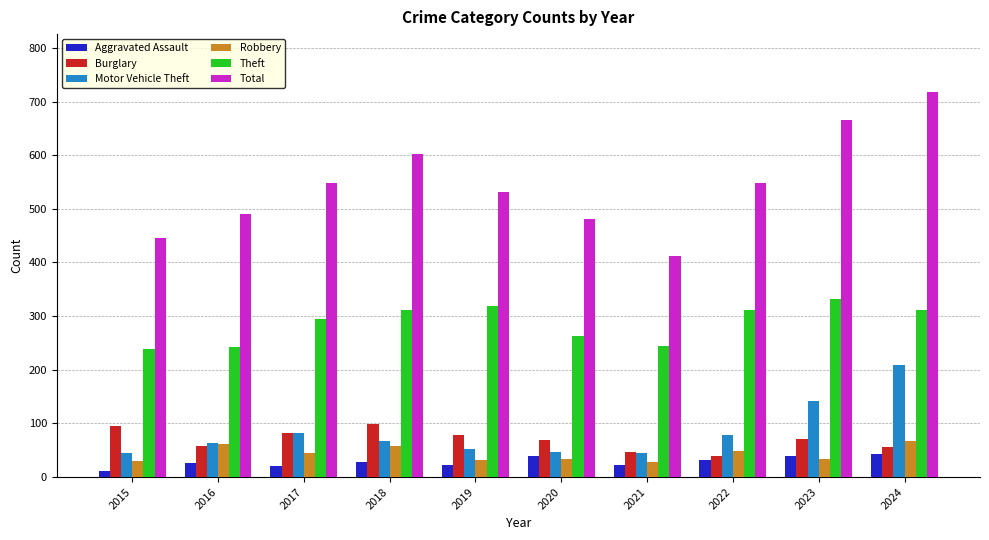

At which label is Motor Vehicle Theft closest to 126?

2023